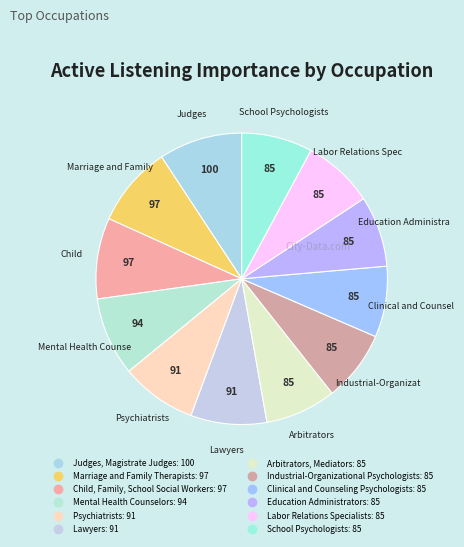

True or false: Child, Family, School Social Workers accounts for 9% of the total.

True